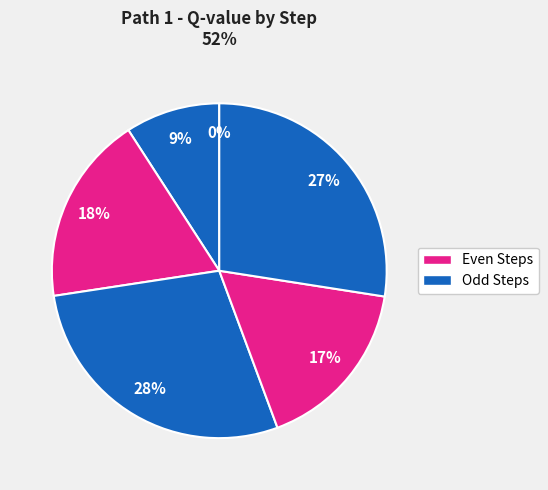

Is there any slice that represents more than half of the pie?

No